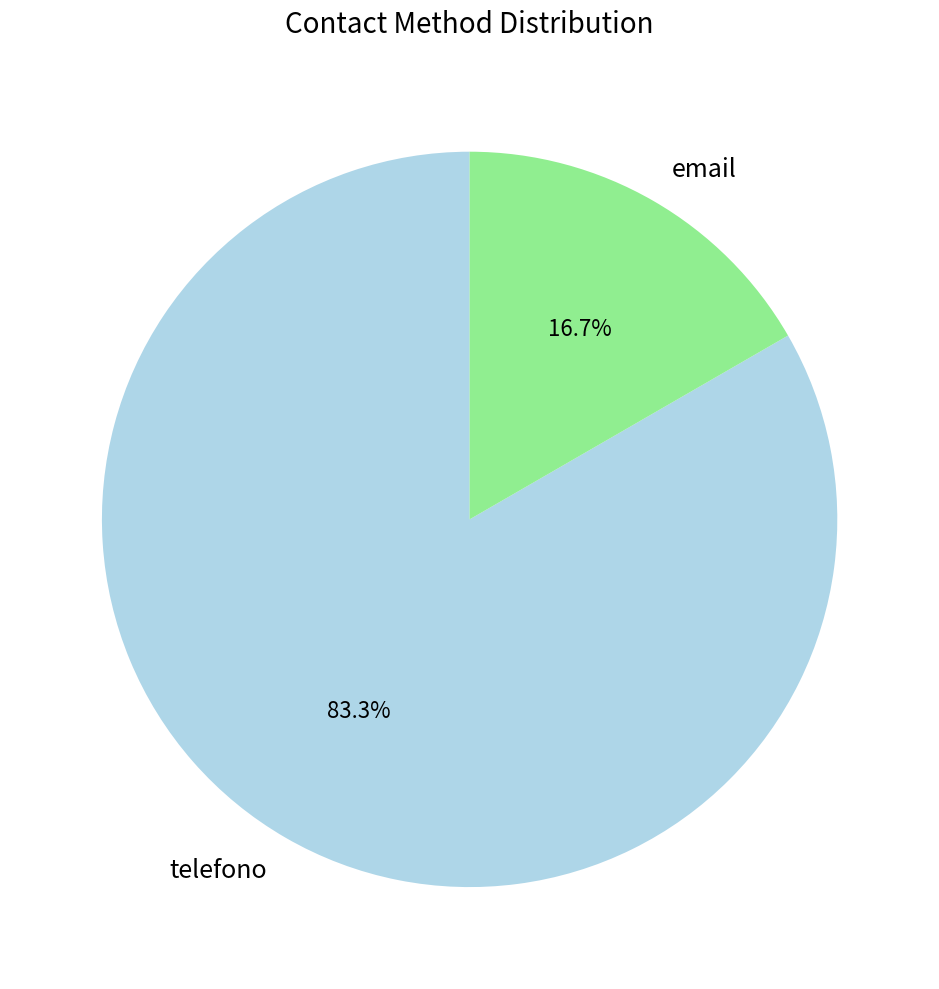

Which slice is the largest?

telefono